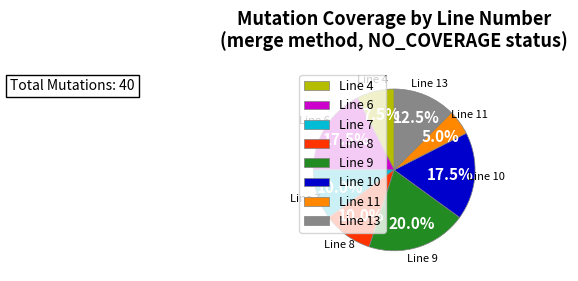

Which category has the smallest portion of the pie?

Line 11